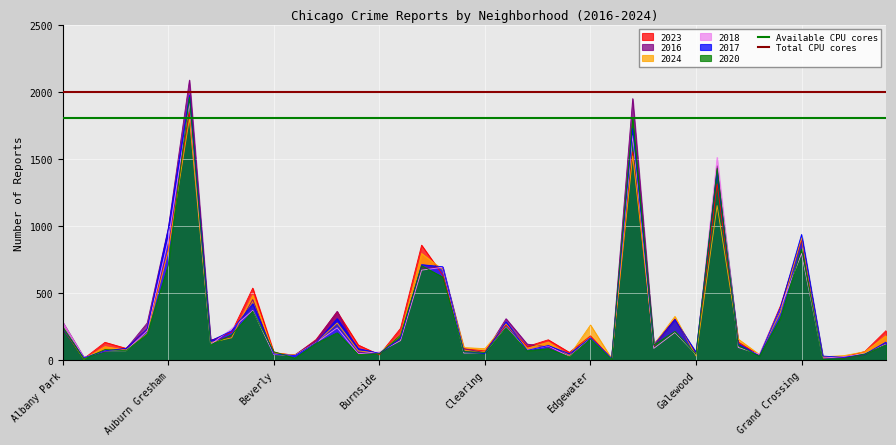

The value of Total CPU cores at Auburn Gresham is 3446. True or false?

False